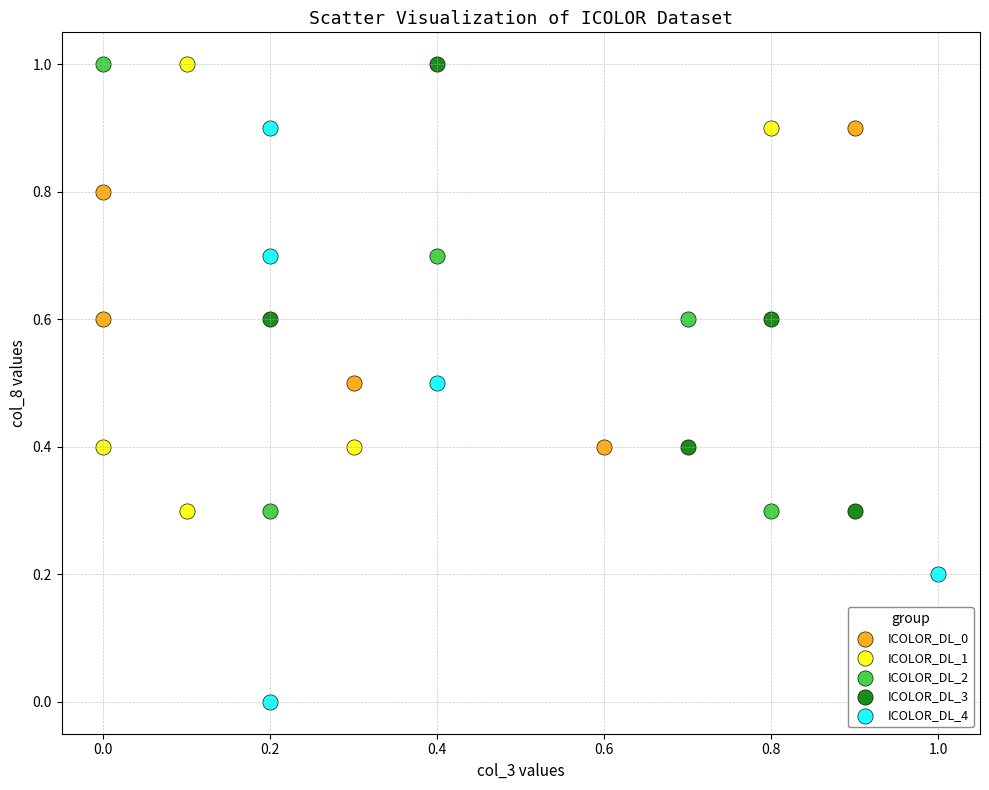

Which series has the widest spread of Y values?

ICOLOR_DL_4